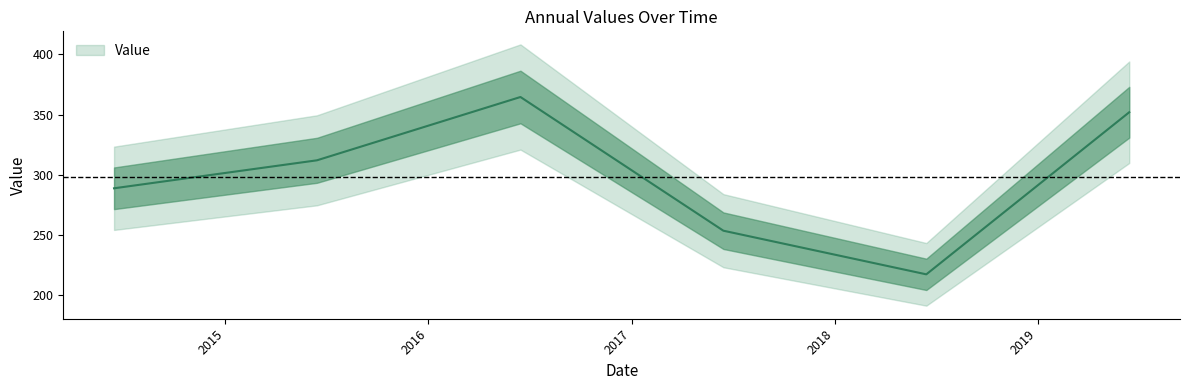

What is the average value?

297.9